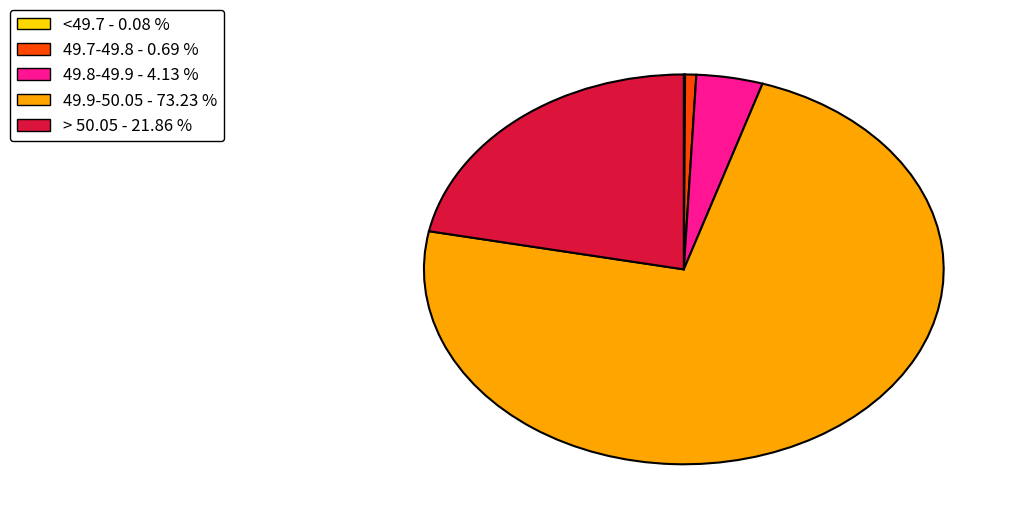

Does 49.9-50.05 - 73.23 % account for over 50% of the chart?

Yes